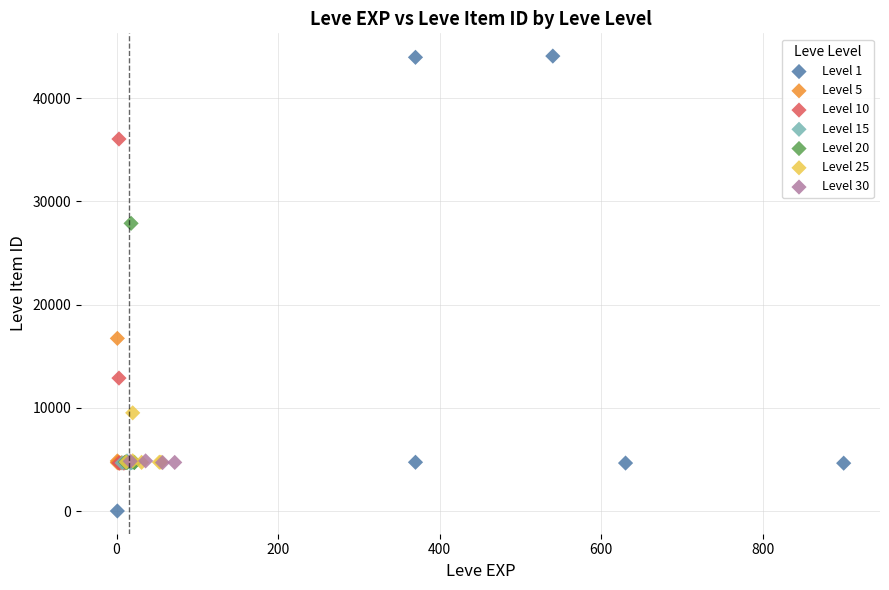

Which series contains the lowest Y value?

Level 1